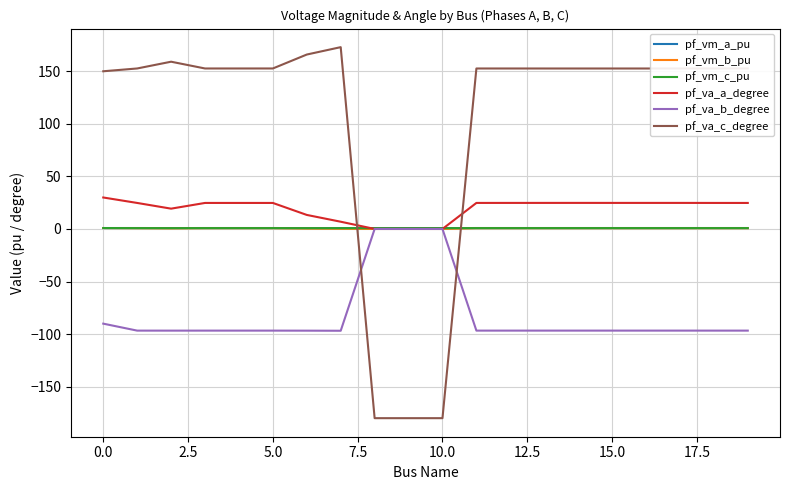

How many times do pf_va_c_degree and pf_va_b_degree cross each other?

2